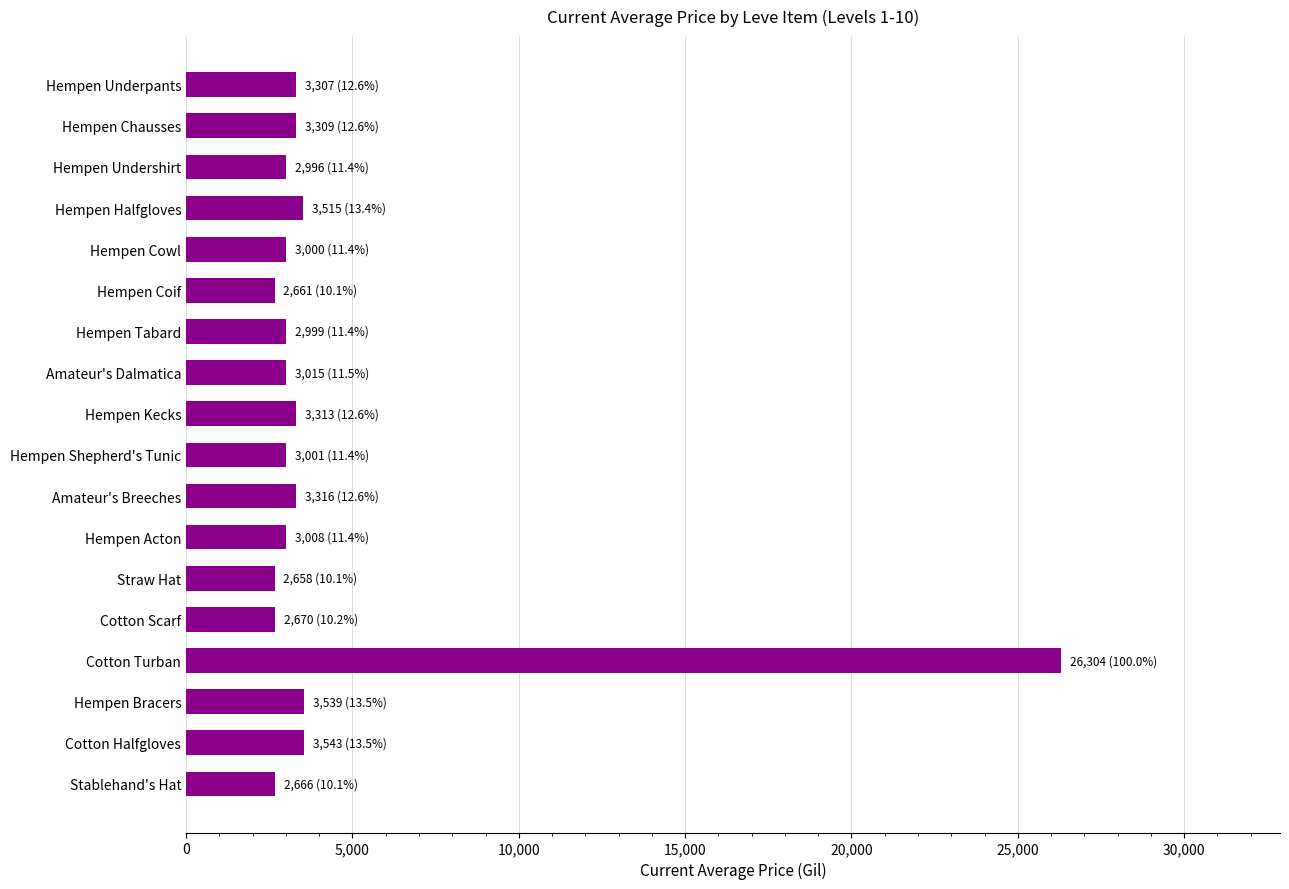

What is the difference between the maximum and minimum values?

23646